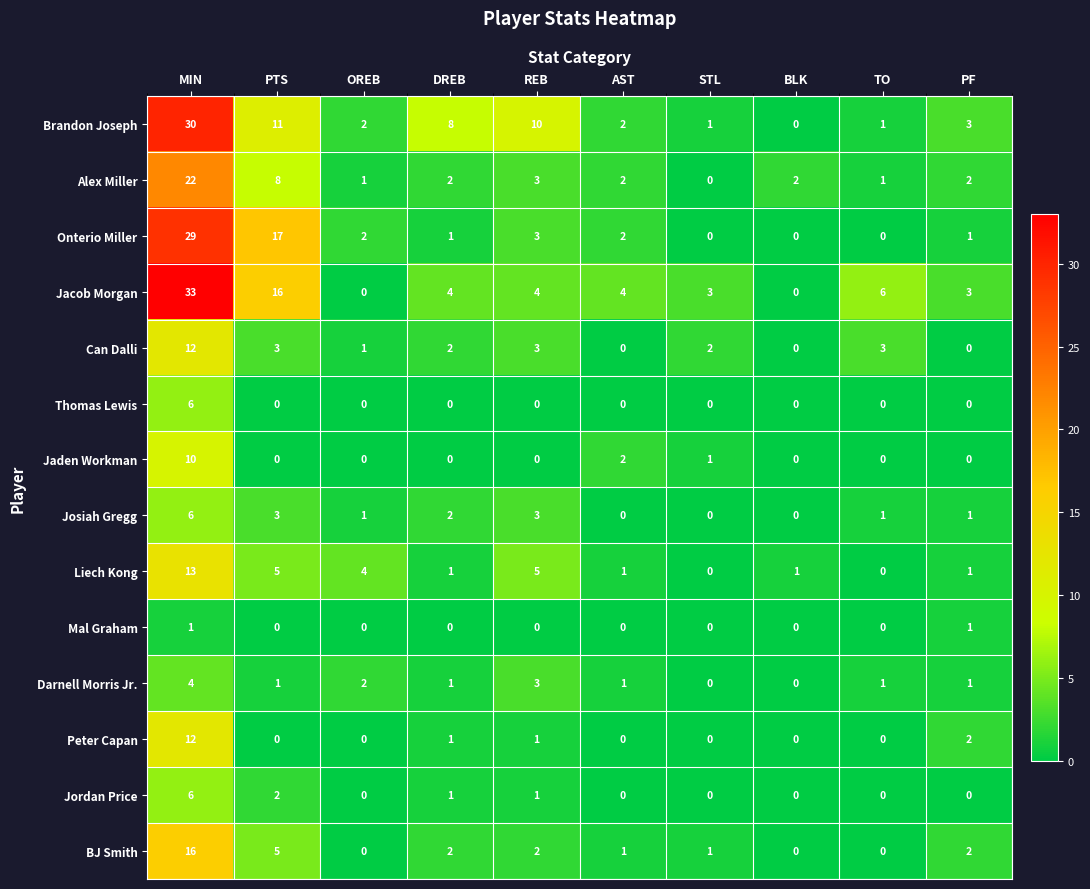

How many Mal Graham values are between 0 and 1?

10